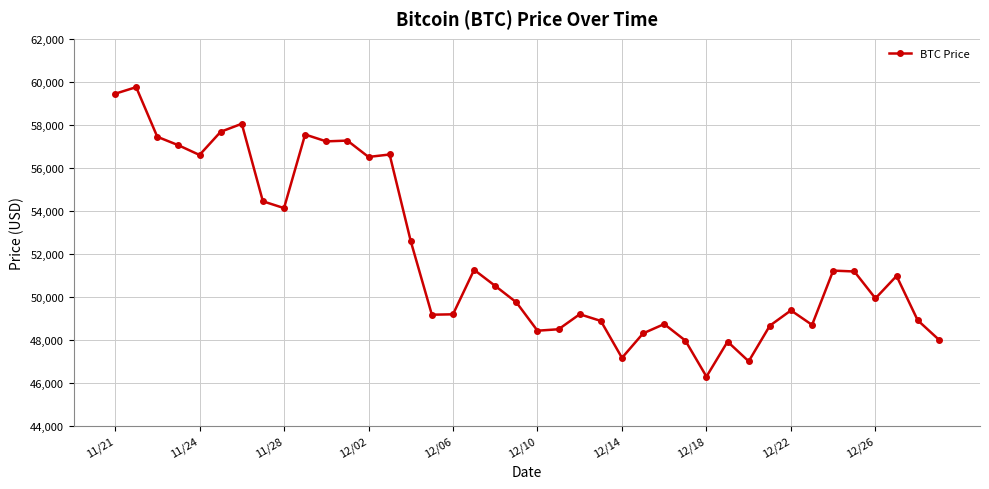

Count the number of categories in the chart.

40